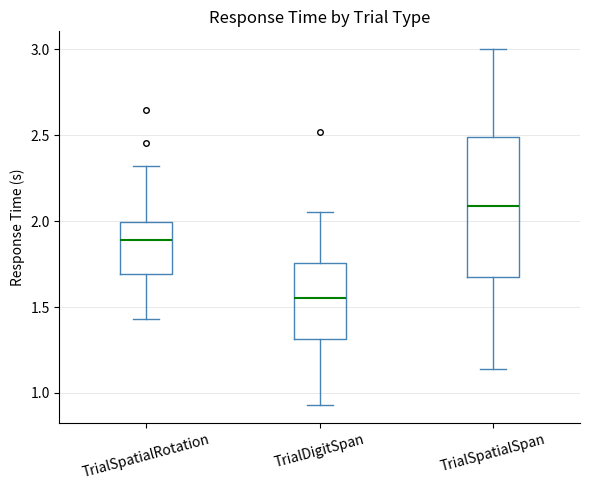

Which box's median line is the highest?

TrialSpatialSpan